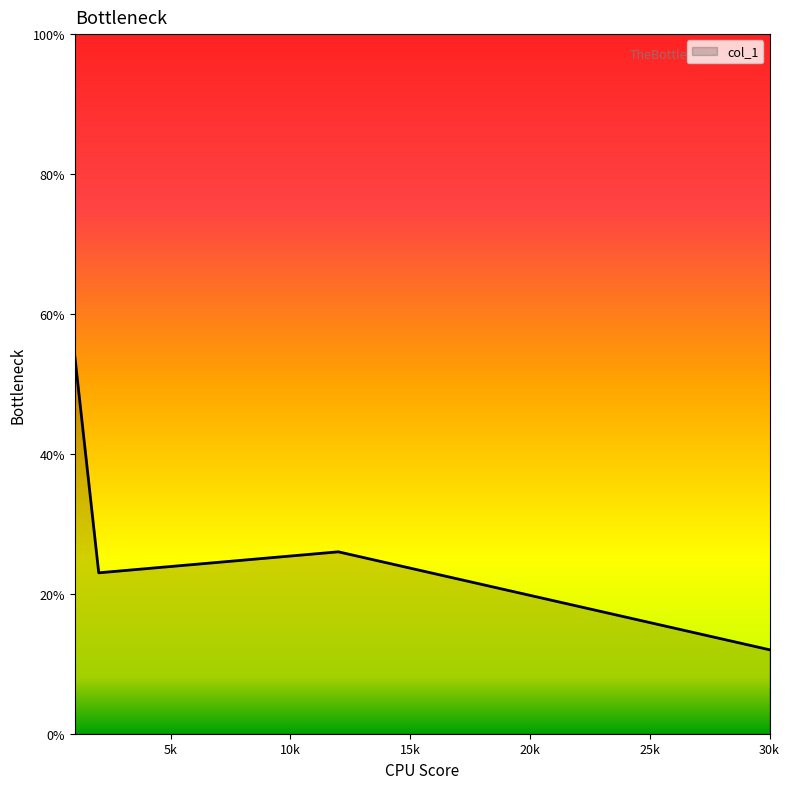

What is the greatest value displayed?

54